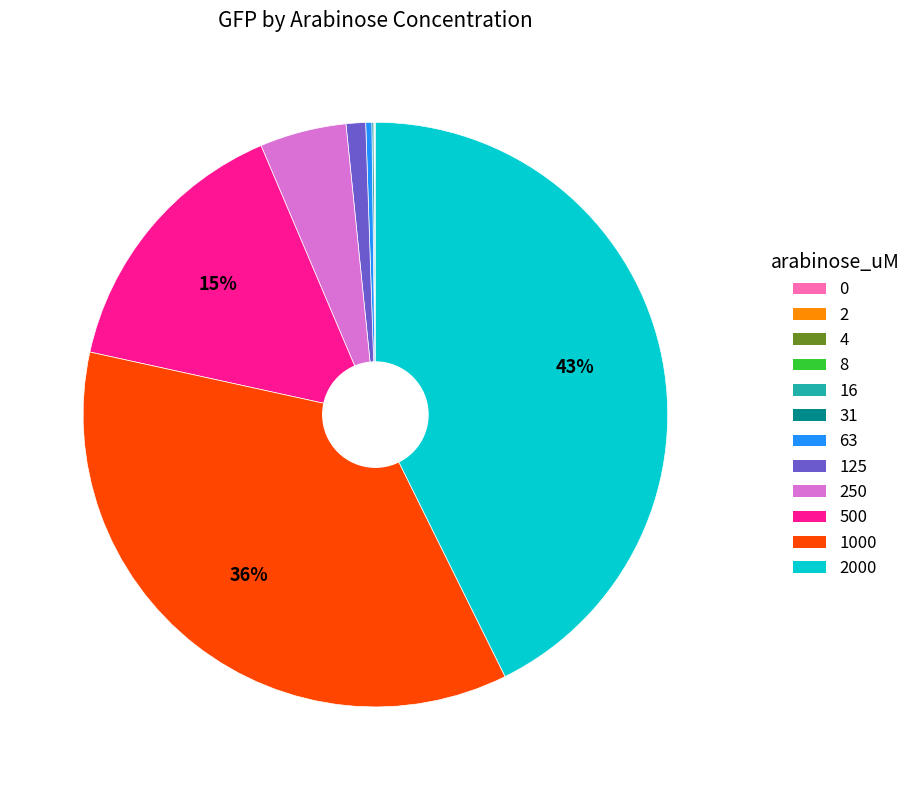

Is there any slice that represents more than half of the pie?

No